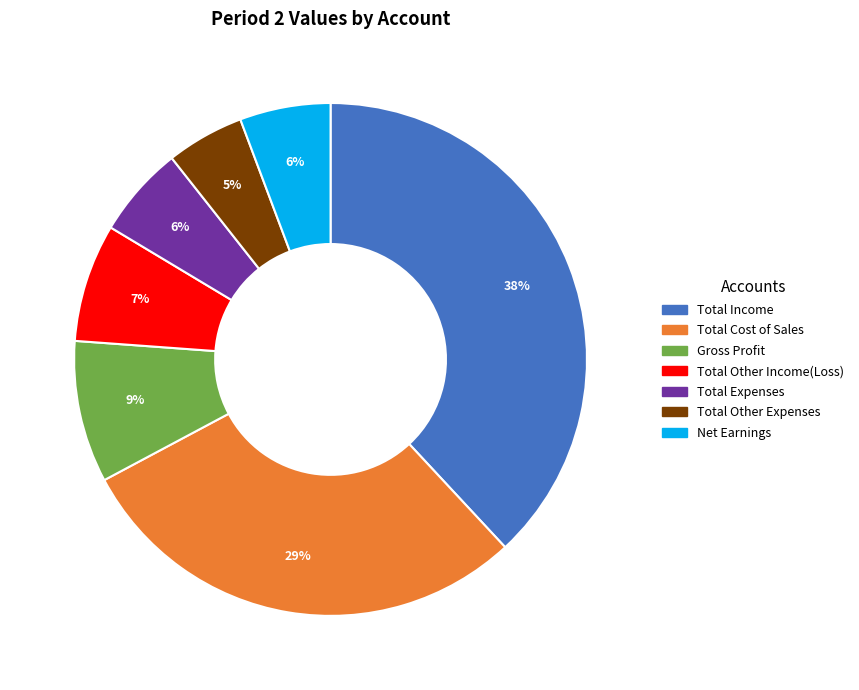

True or false: Total Other Expenses accounts for 10% of the total.

False